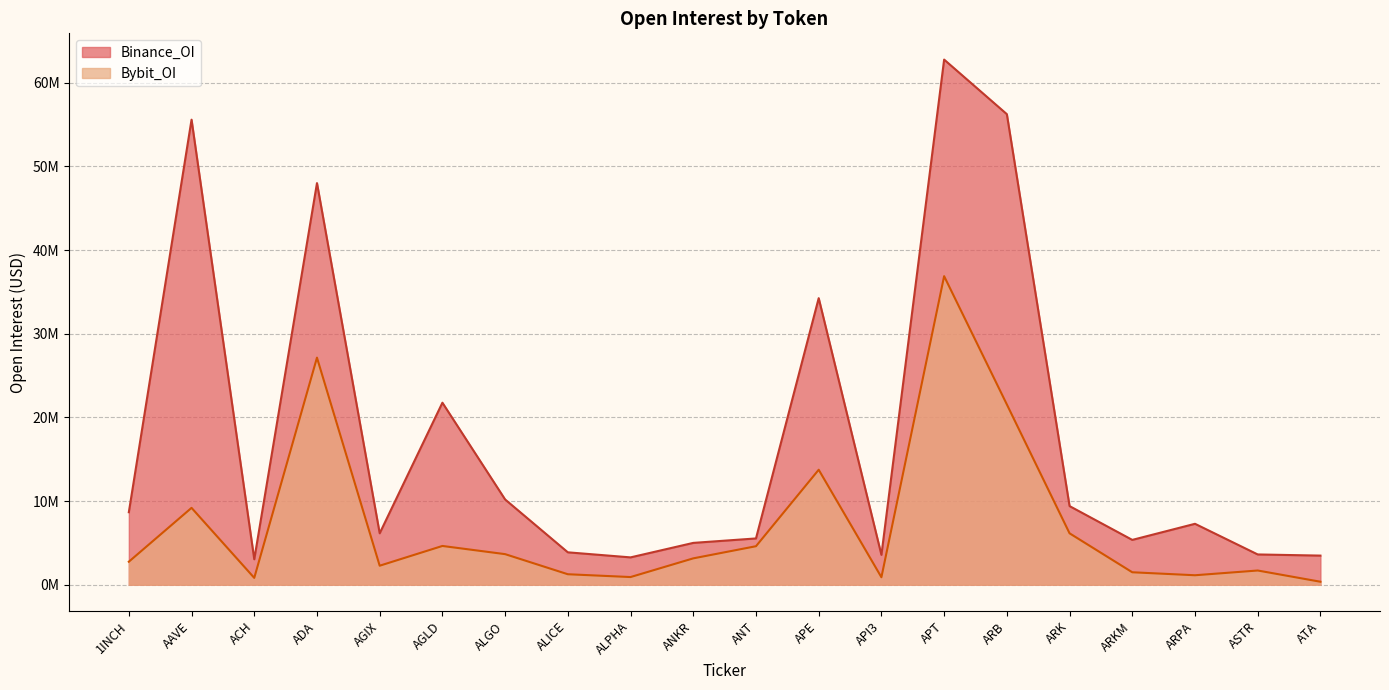

How many lines are shown in the chart?

2